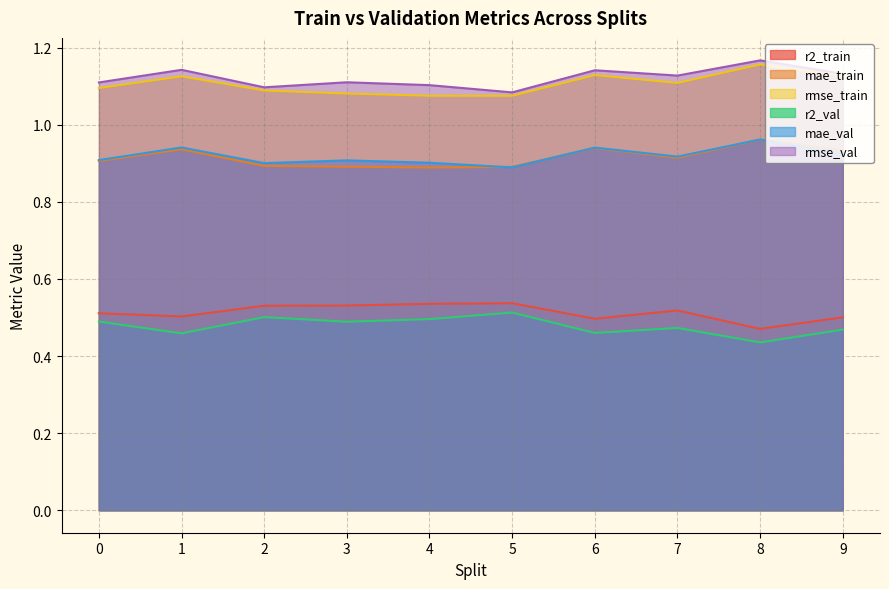

Where is the first local maximum for rmse_val?

1